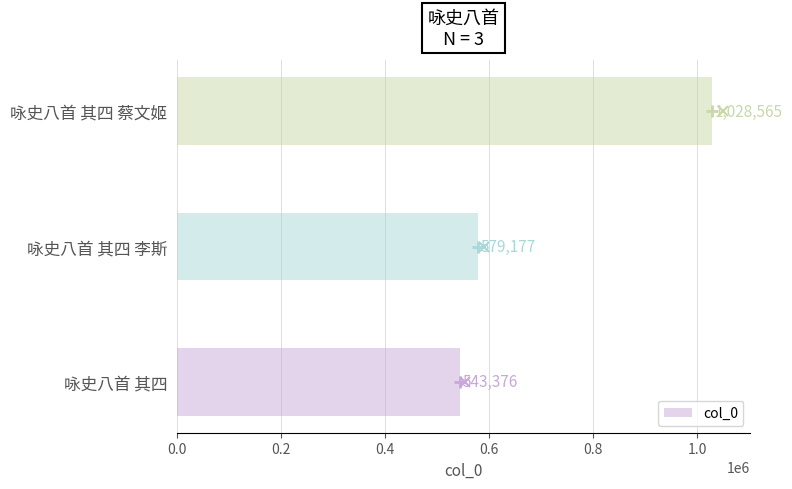

Is it true that the value at 咏史八首 其四 蔡文姬 is 705519?

False